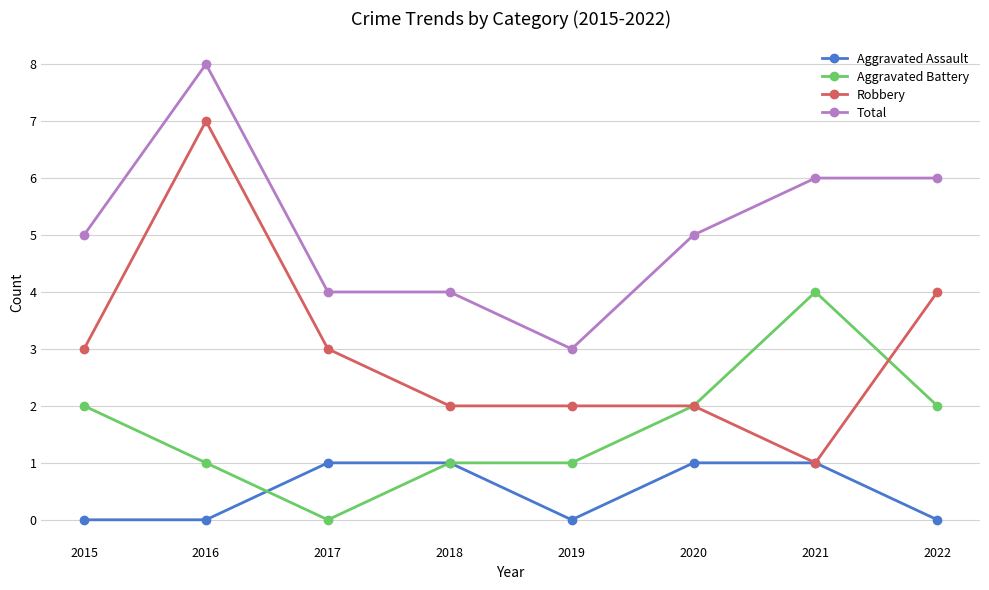

Is it true that Robbery equals 1 at 2021?

True